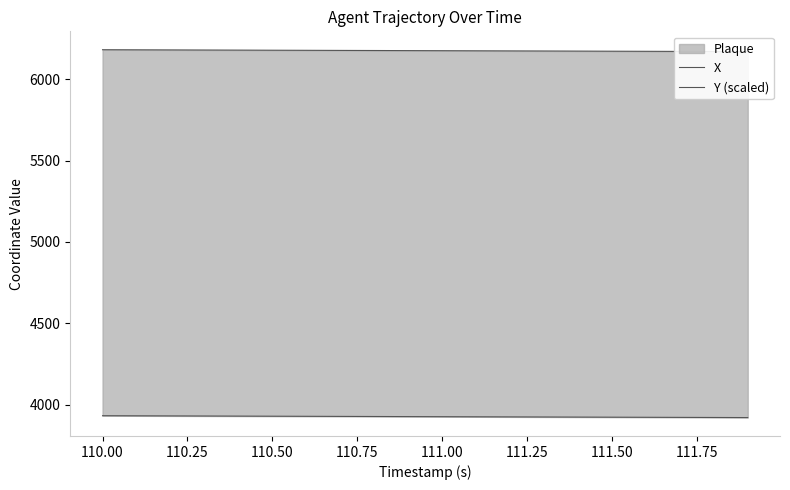

How many data points does each series have?

20